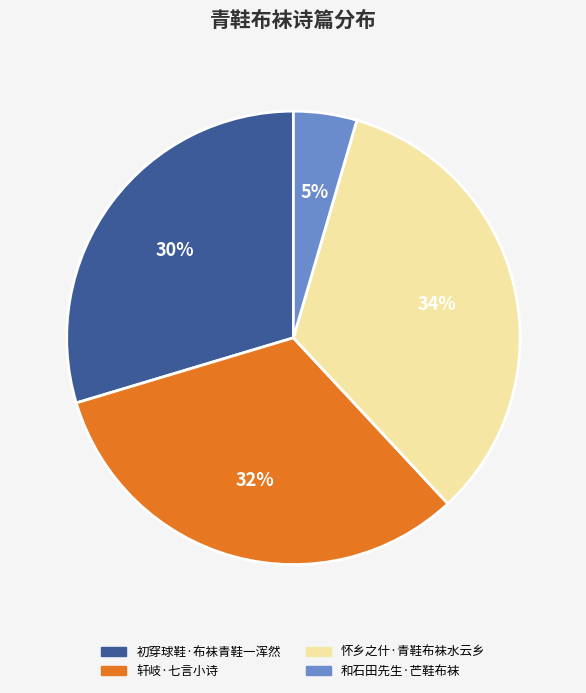

To the nearest percent, what is the average slice percentage?

25%